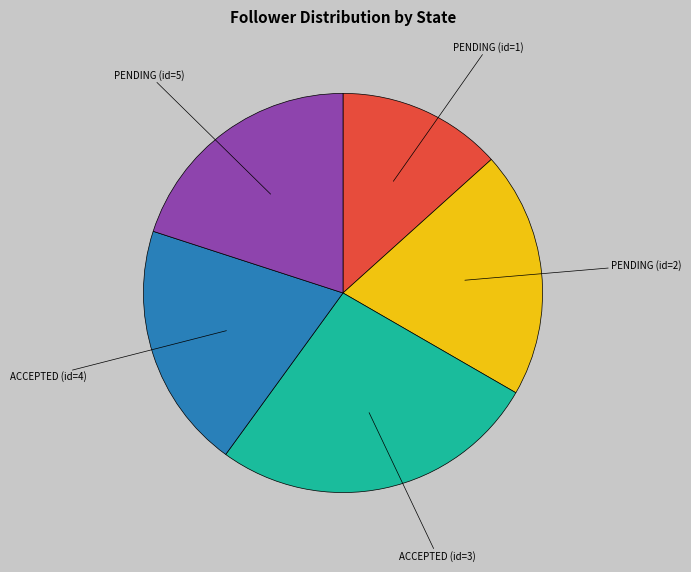

Is there any slice that represents more than half of the pie?

No